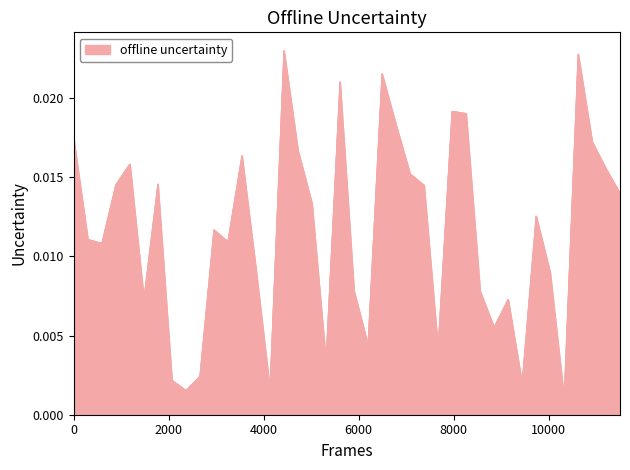

Is this an area chart (filled region under the line)?

Yes